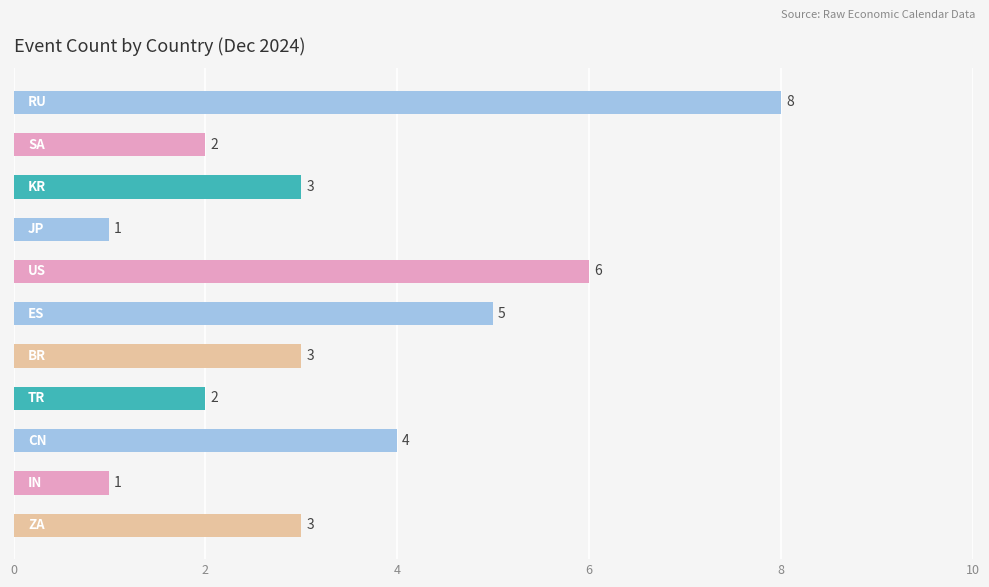

What is the value of the 1st bar from the top?

8